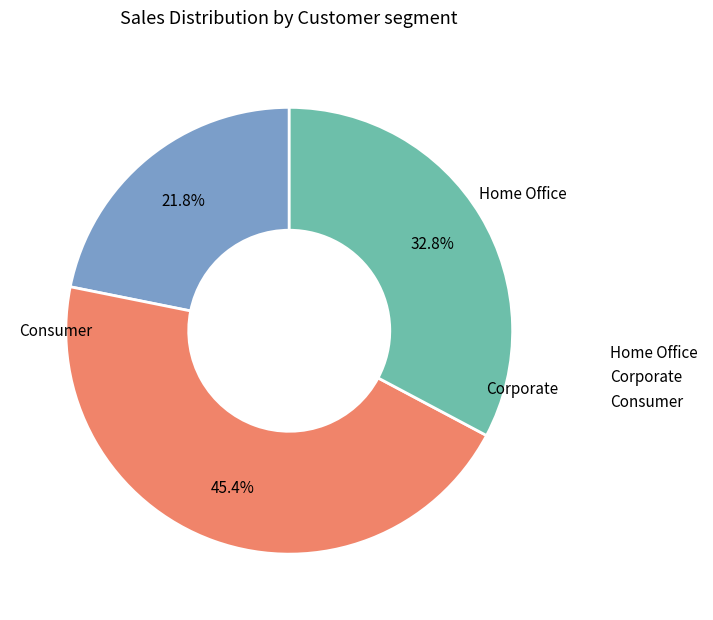

How many segments does this pie chart have?

3